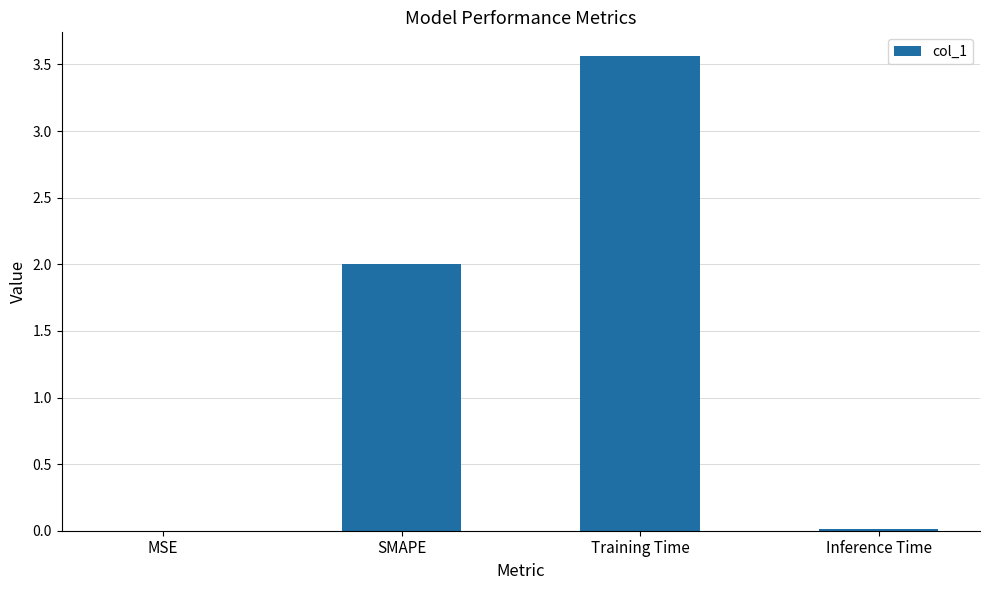

The chart shows a value of 0.0 at Inference Time. True or false?

True